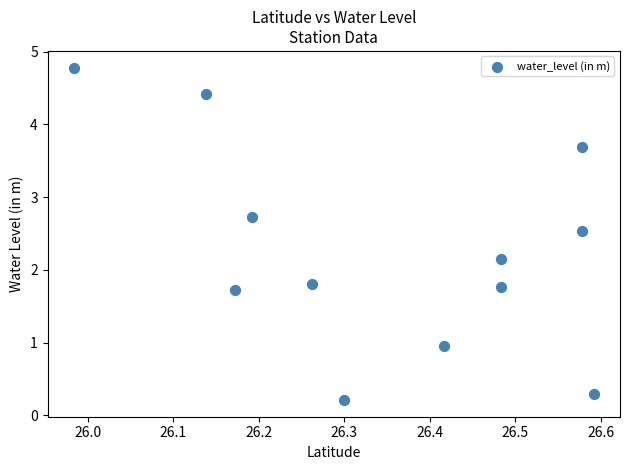

What is the range of X values (max minus min)?

0.6